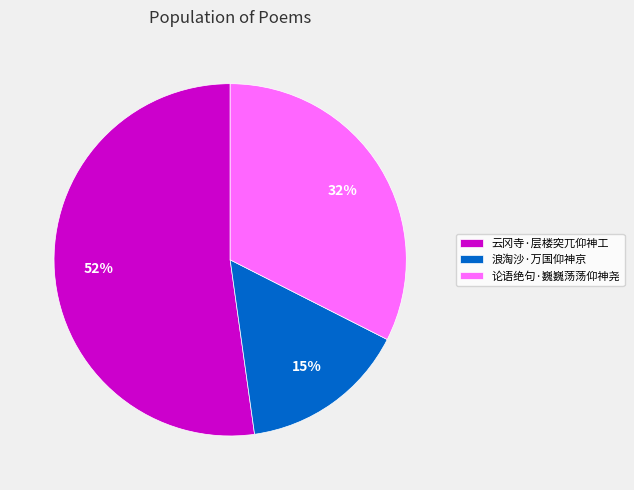

True or false: 云冈寺·层楼突兀仰神工 accounts for 52% of the total.

True